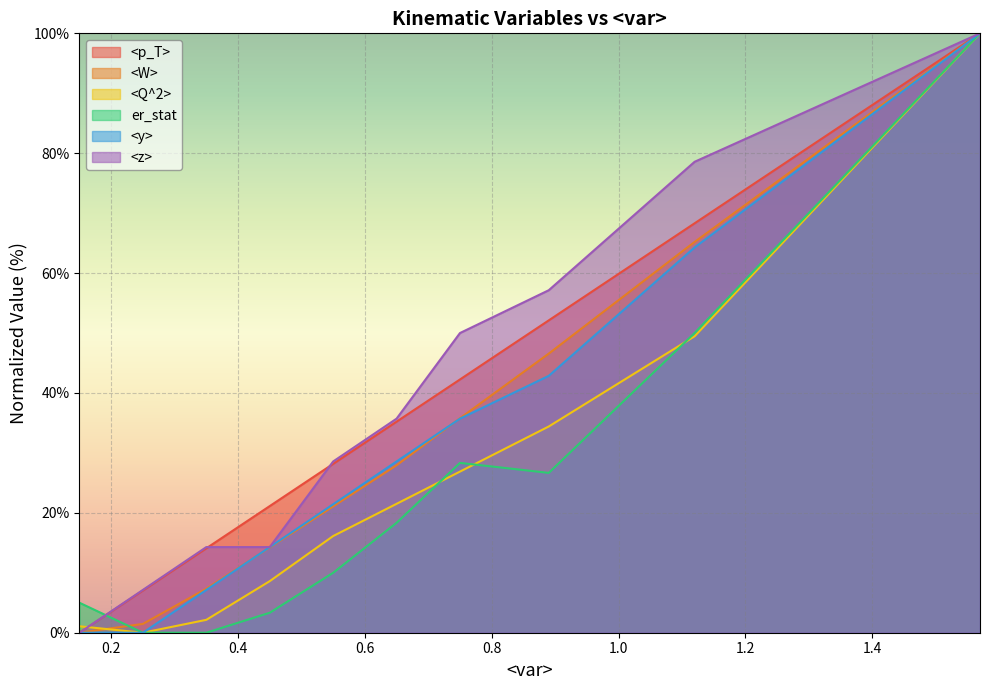

List the labels in order of <Q^2> value, largest first.

1.57, 1.12, 0.89, 0.75, 0.65, 0.55, 0.45, 0.35, 0.15, 0.25